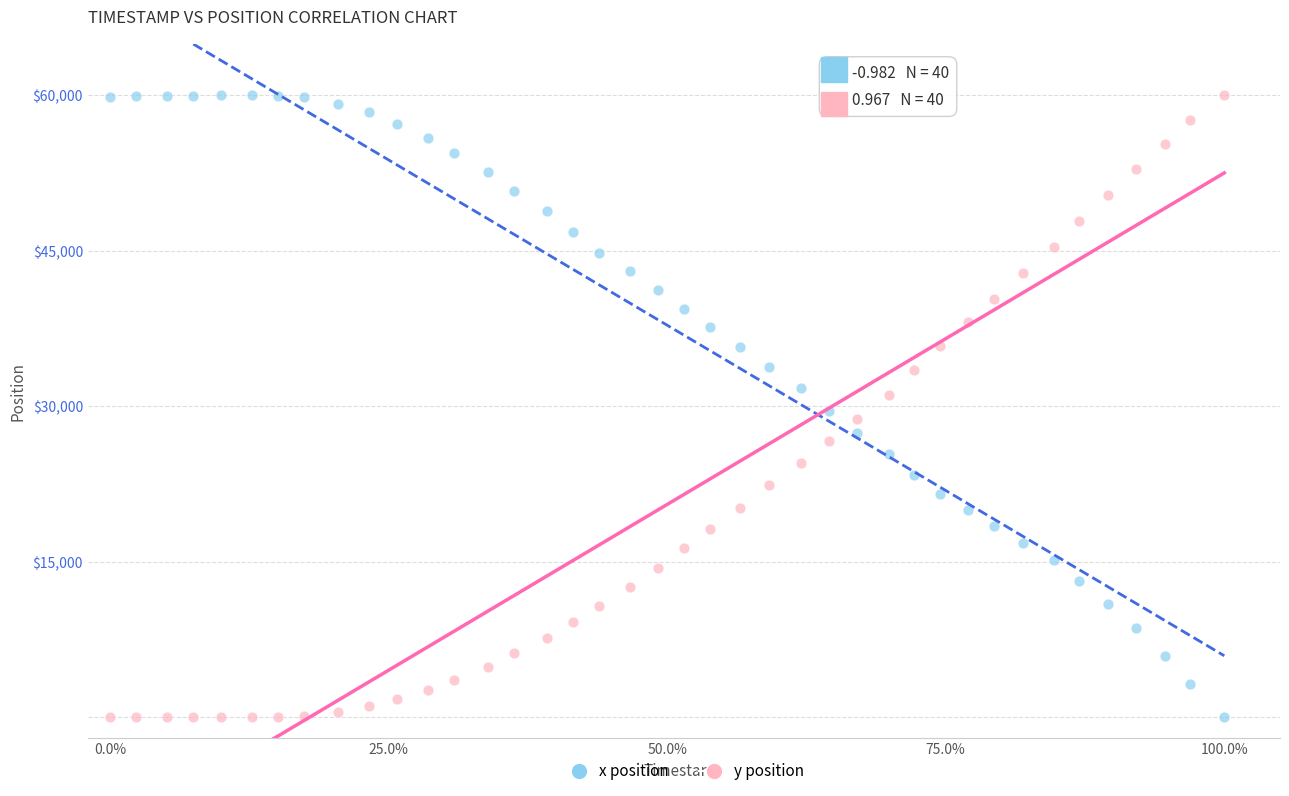

Across all data points, what is the range of X values (max minus min)?

1.0